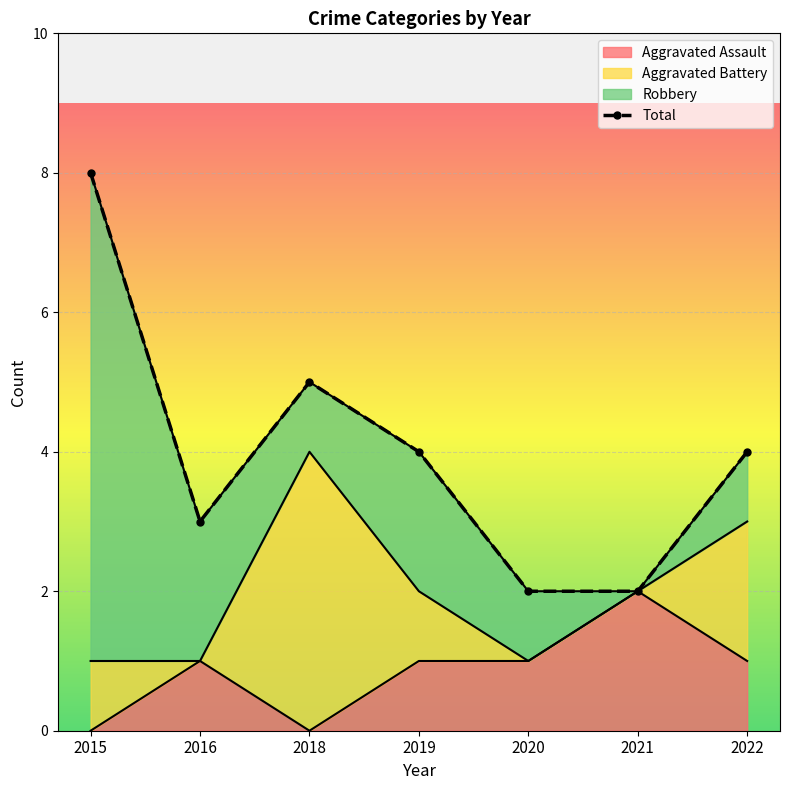

Which series has the widest spread of values?

Total